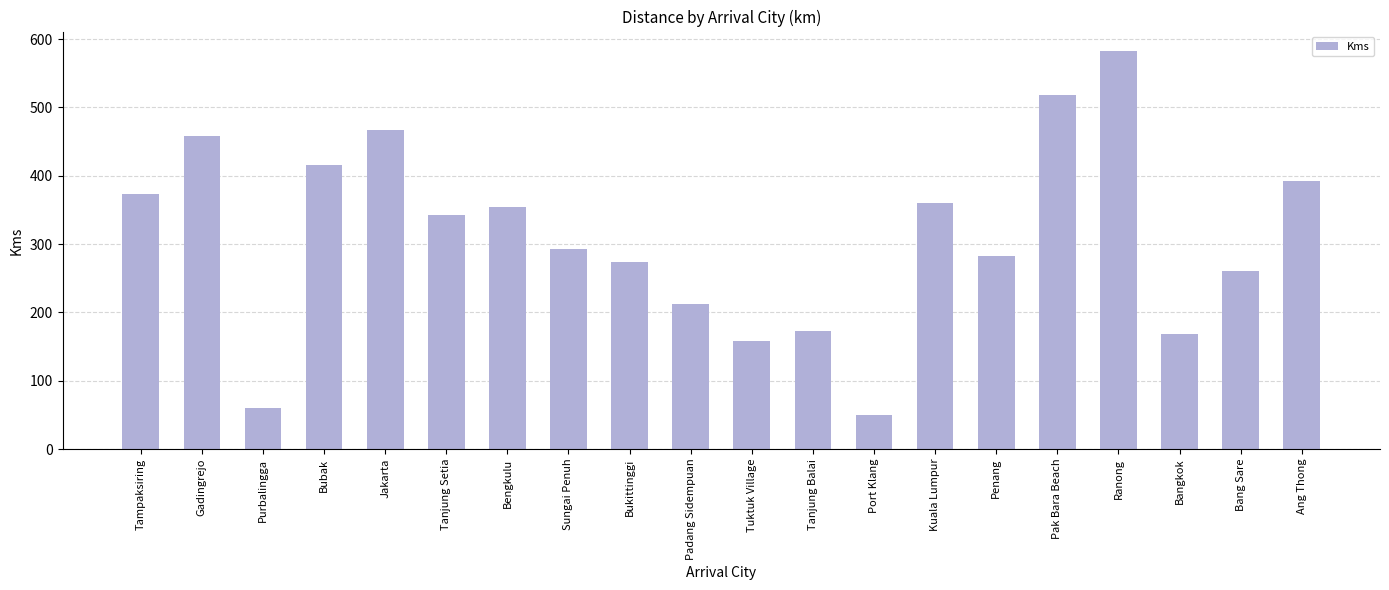

Reading right to left, extract all data points from this chart.

392	261	168	582	518	282	360	50	173	158	213	274	293	355	343	467	416	60	458	374